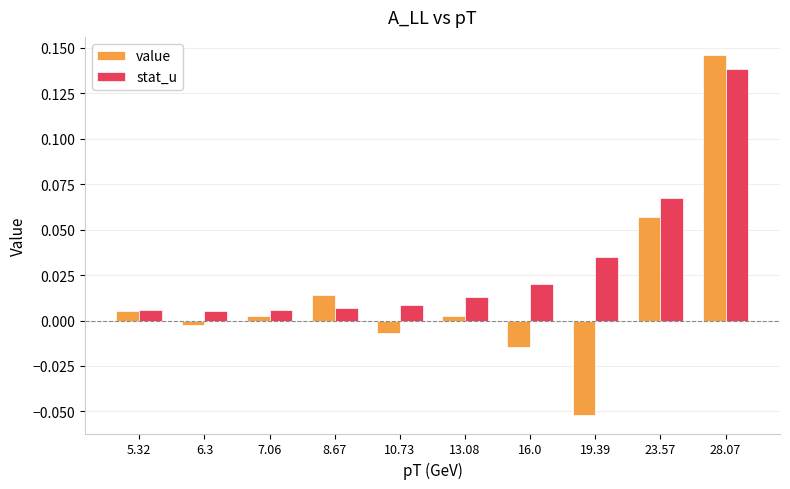

Rank the series by their maximum value, from lowest to highest.

stat_u, value